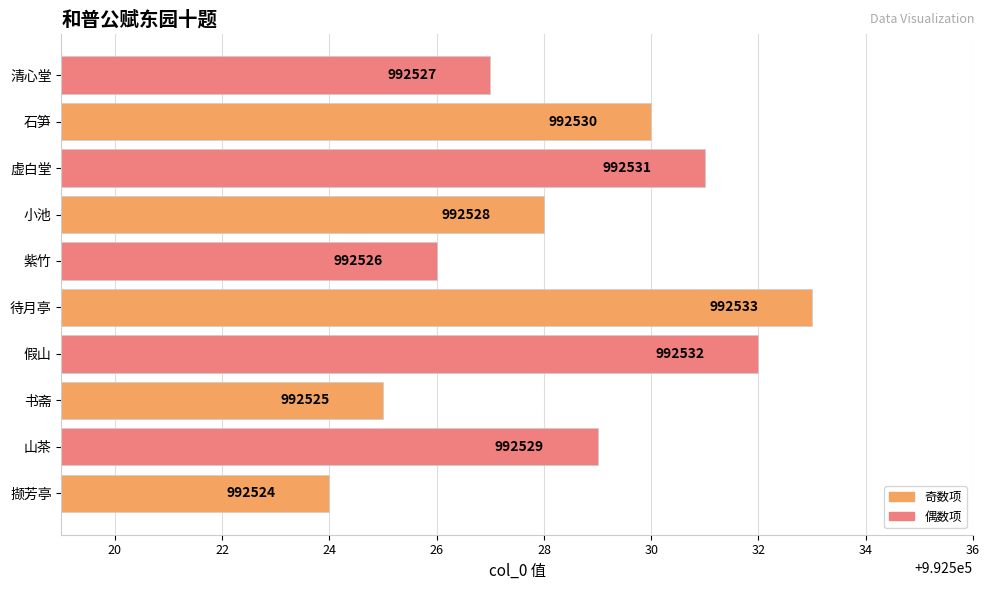

What is the difference between the maximum and second lowest values?

8